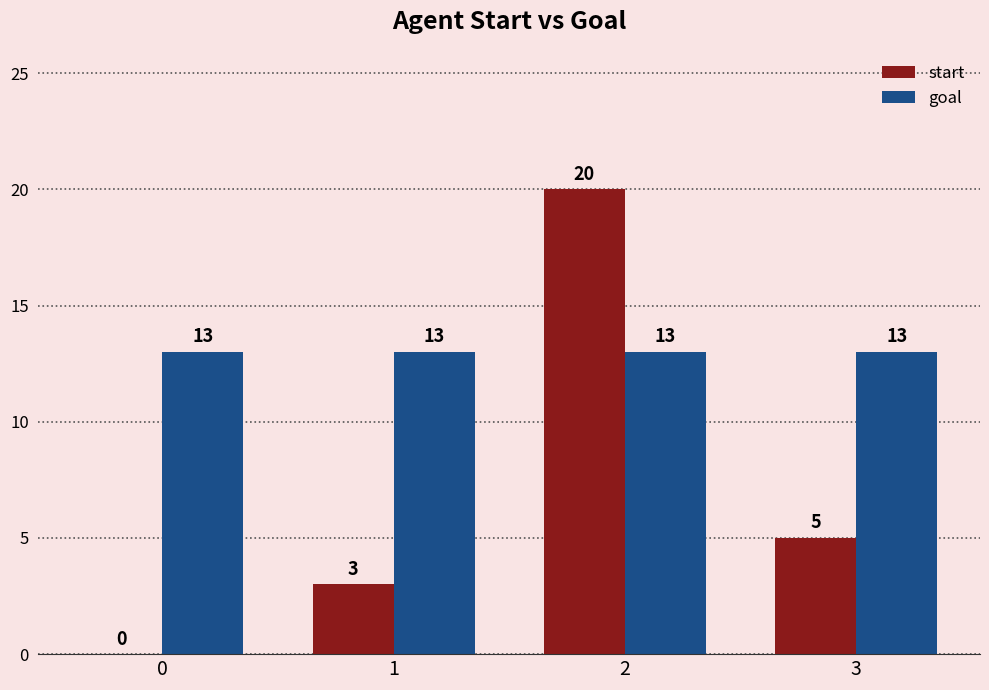

The start series shows 30 at 2. True or false?

False